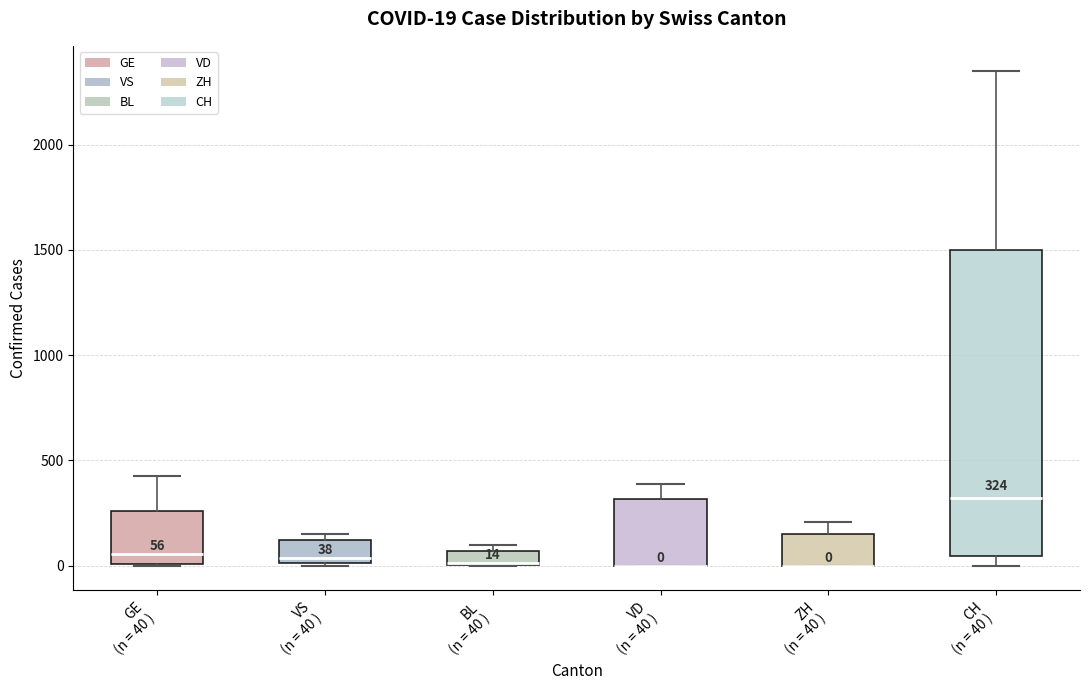

Comparing the boxes themselves (not the whiskers), which one is the tallest?

CH (n = 40 )